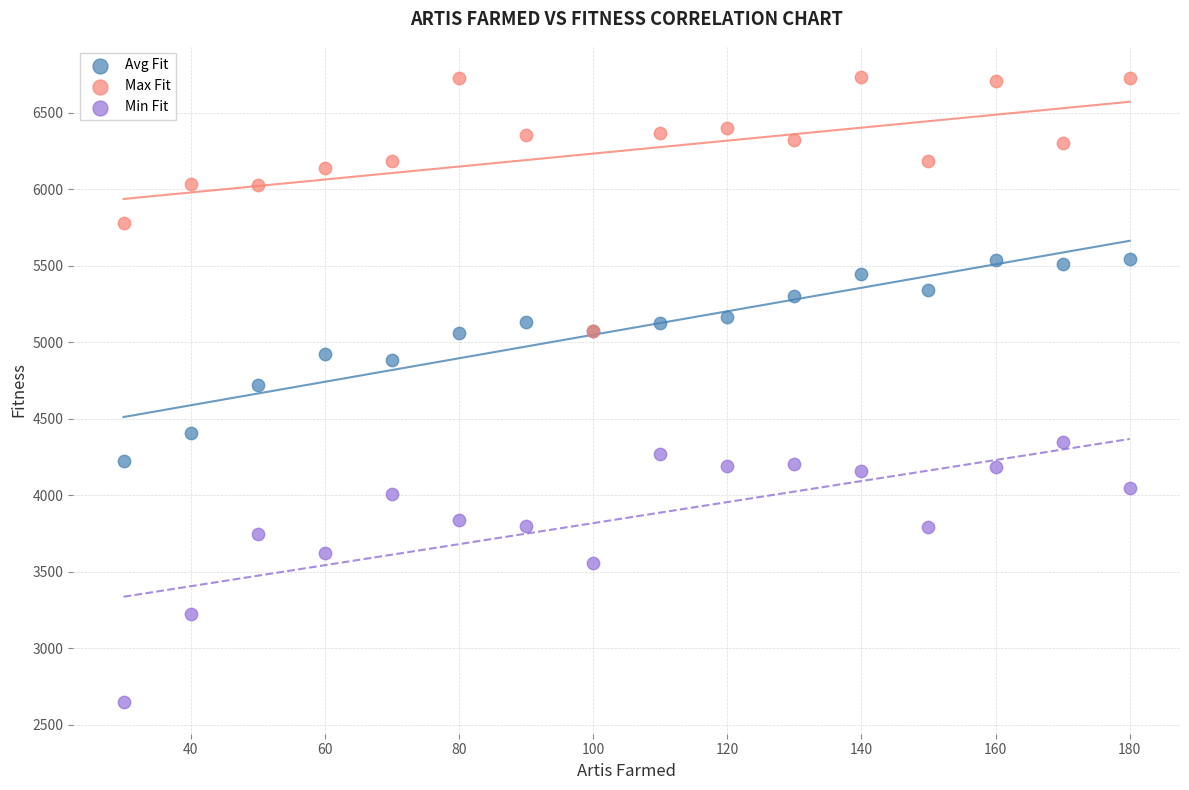

In the Min Fit series, what Y value is closest to 3496?

3558.5